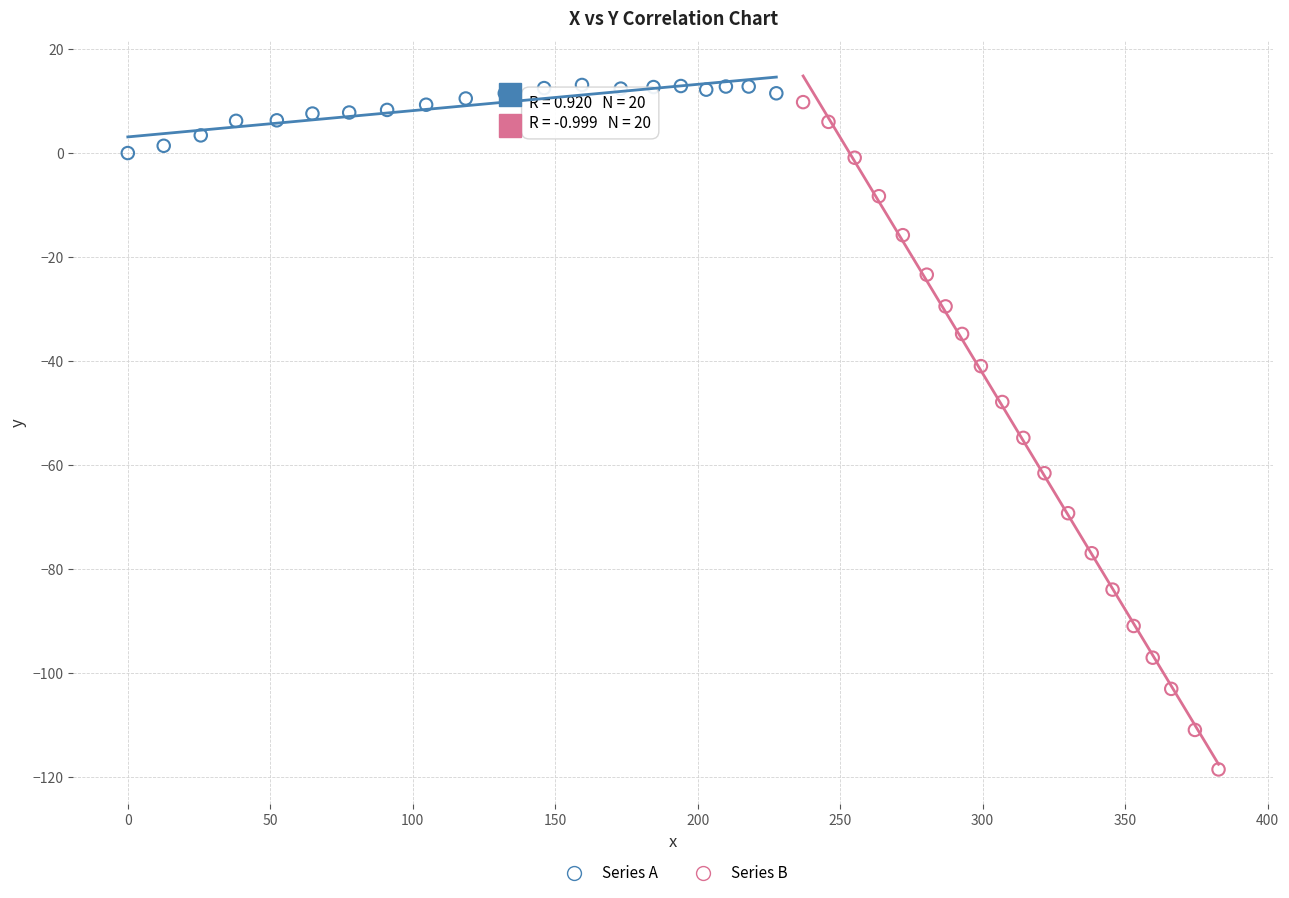

Which series has the largest Y range (max minus min)?

Series B